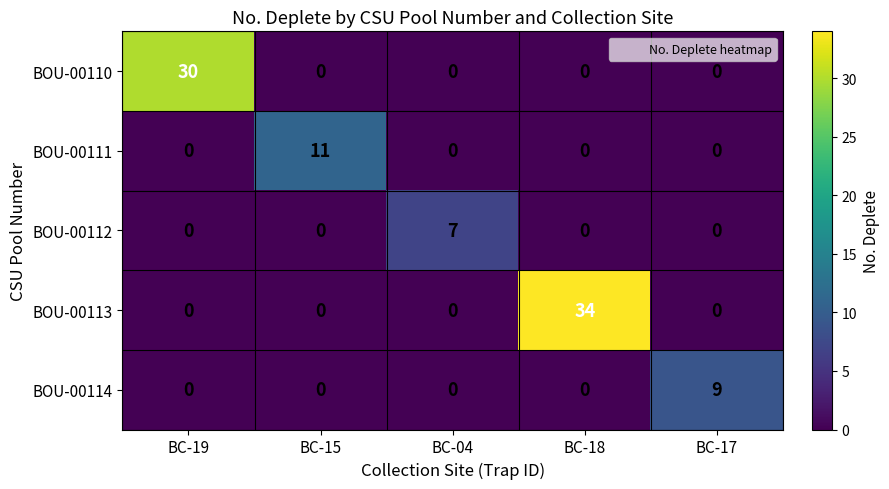

Which series changed the most between BC-15 and BC-18?

BOU-00113